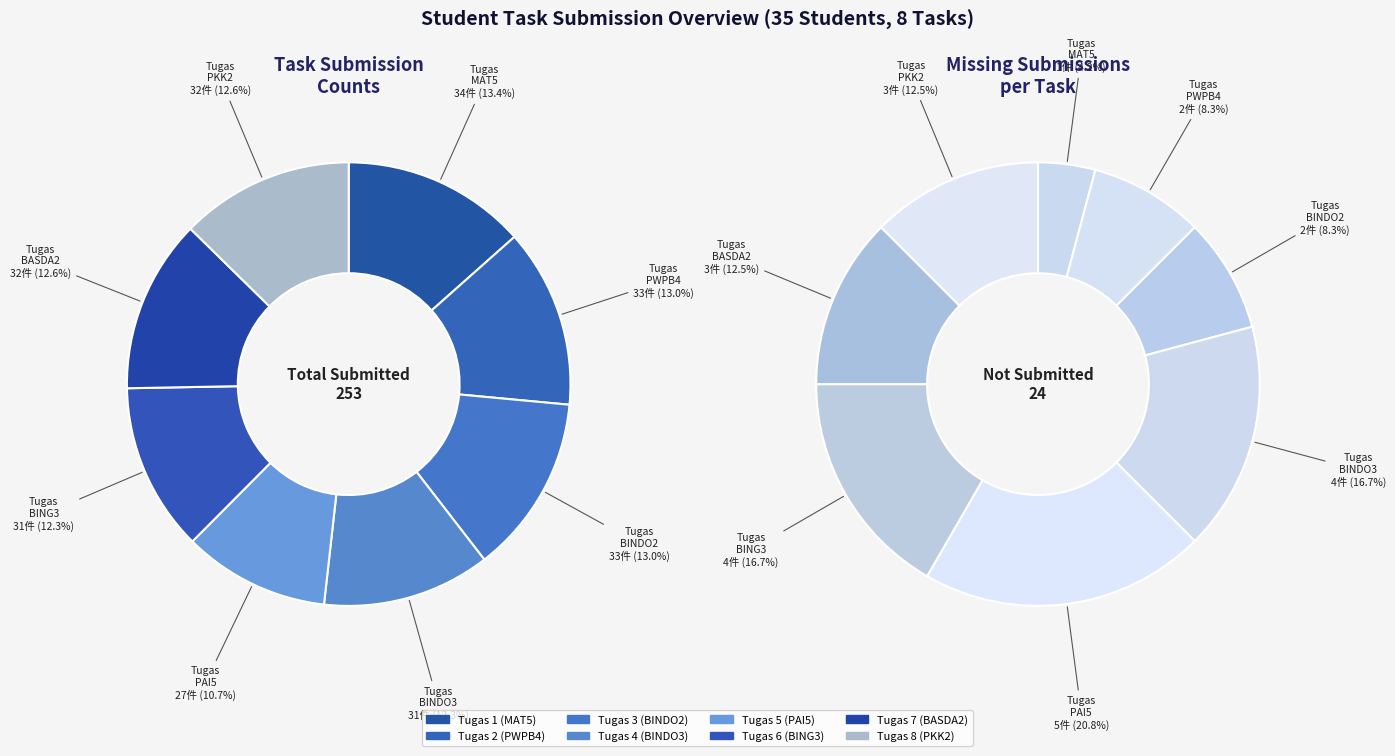

How many slices are in this pie chart?

8